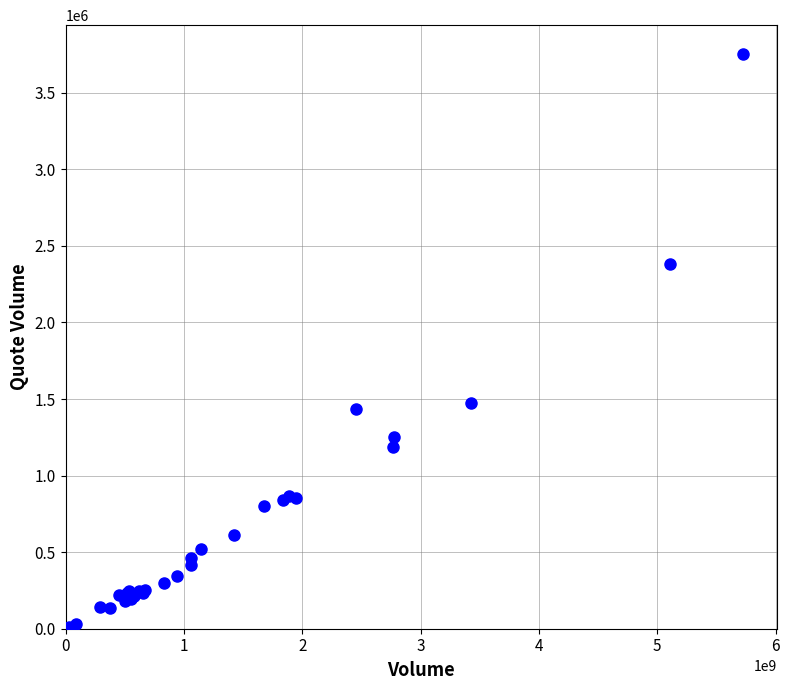

What Y value in the scatter plot is closest to 1877593?

1476719.8